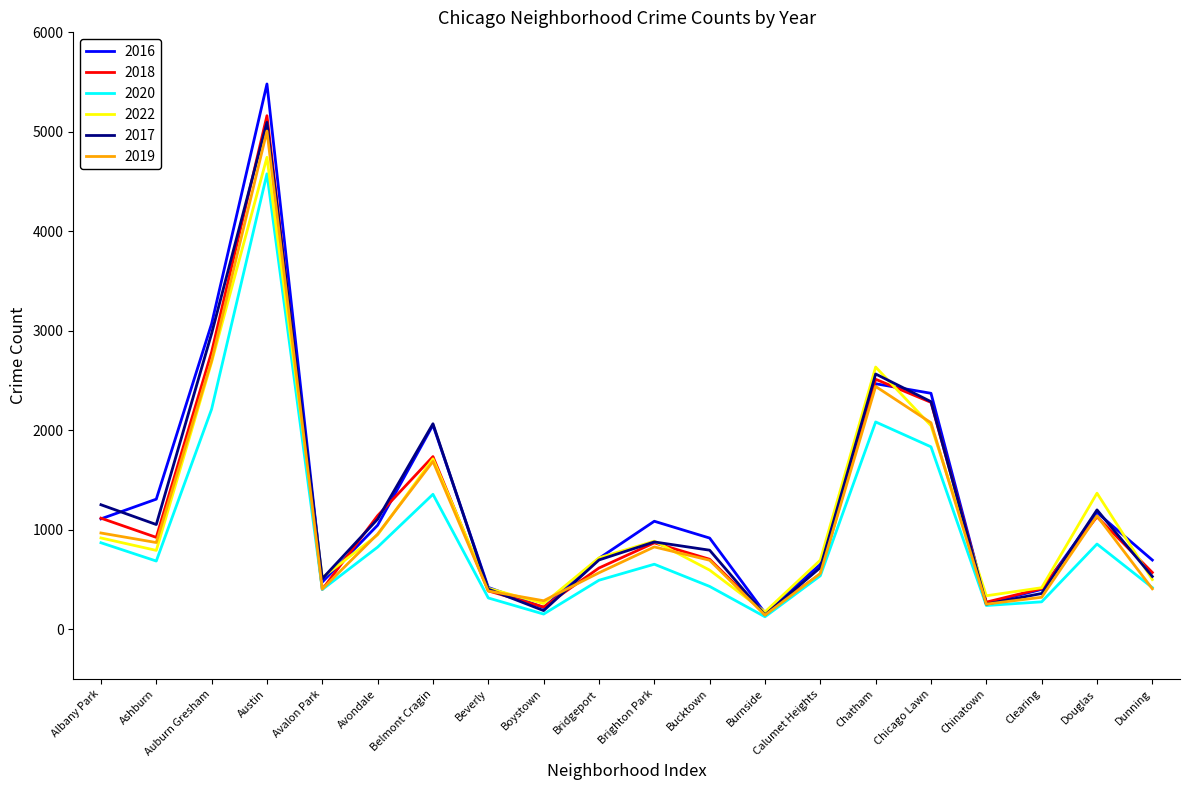

What is the spread (max minus min) of values at Albany Park?

382